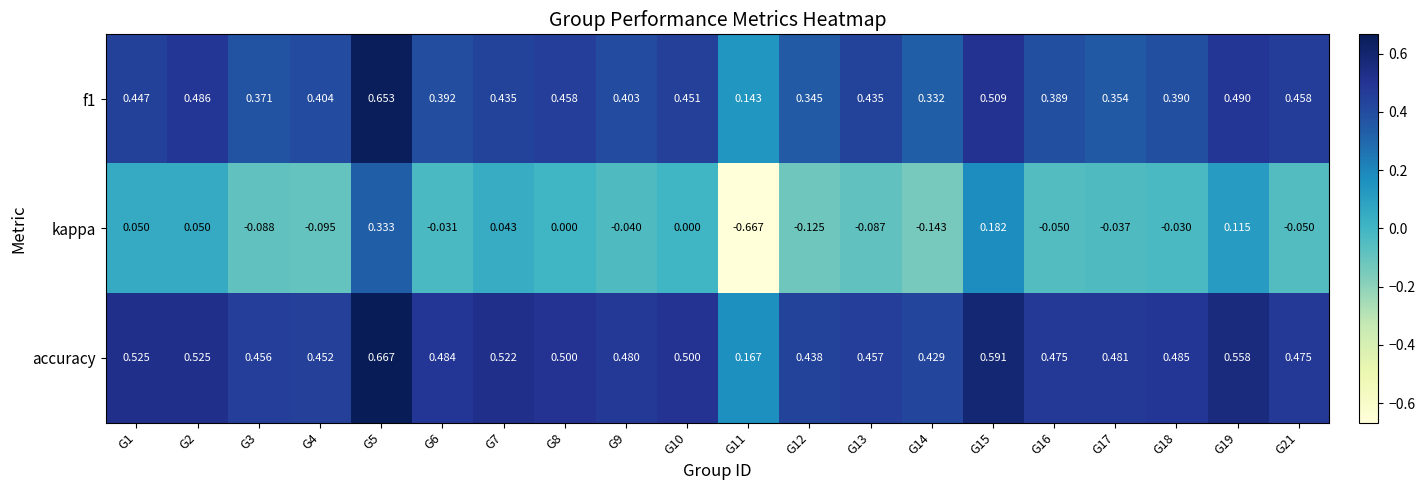

Rank the series at G3 from highest to lowest value.

accuracy, f1, kappa